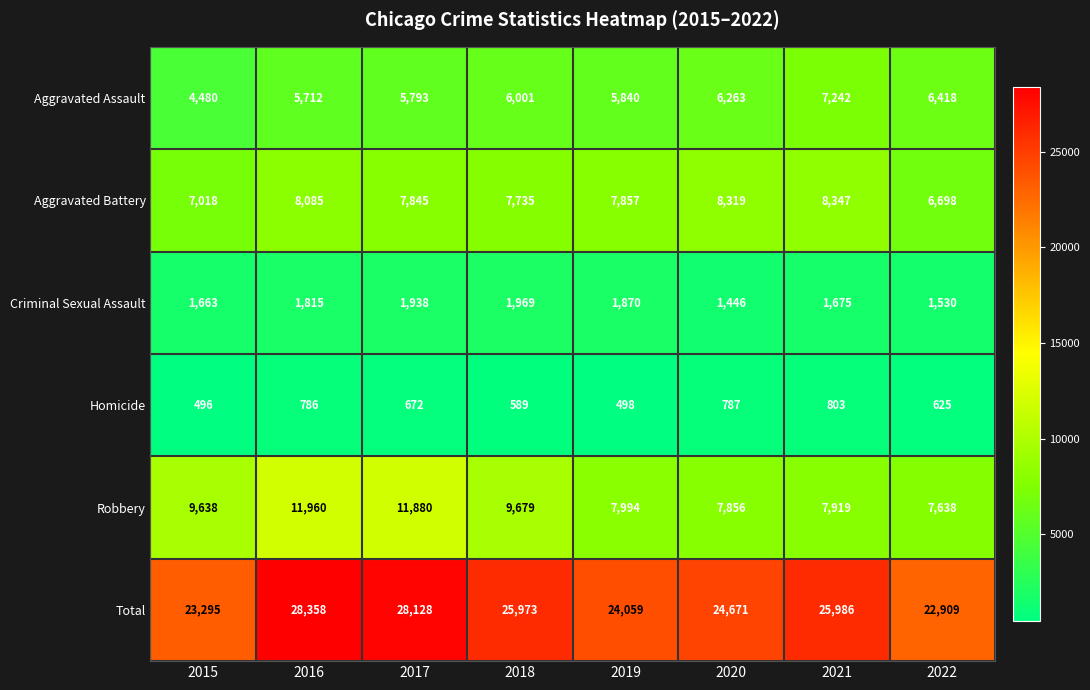

At which category is the sum across all series the highest?

2016